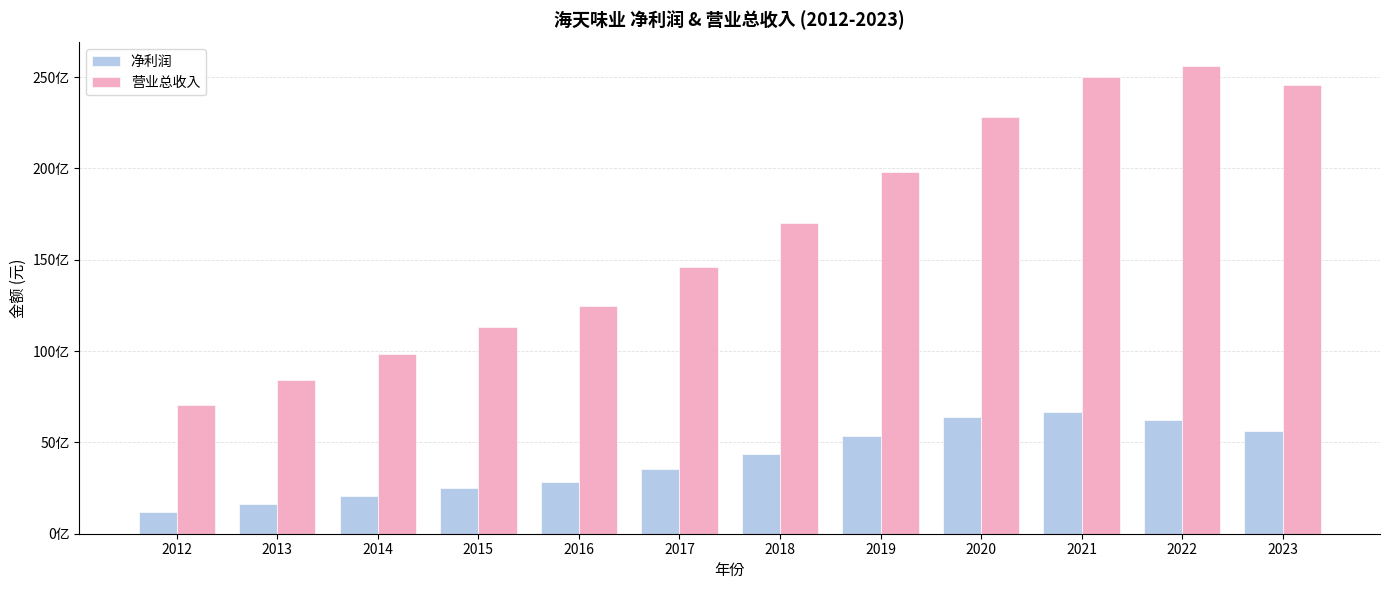

Are the bars grouped side by side (vs. stacked)?

Yes